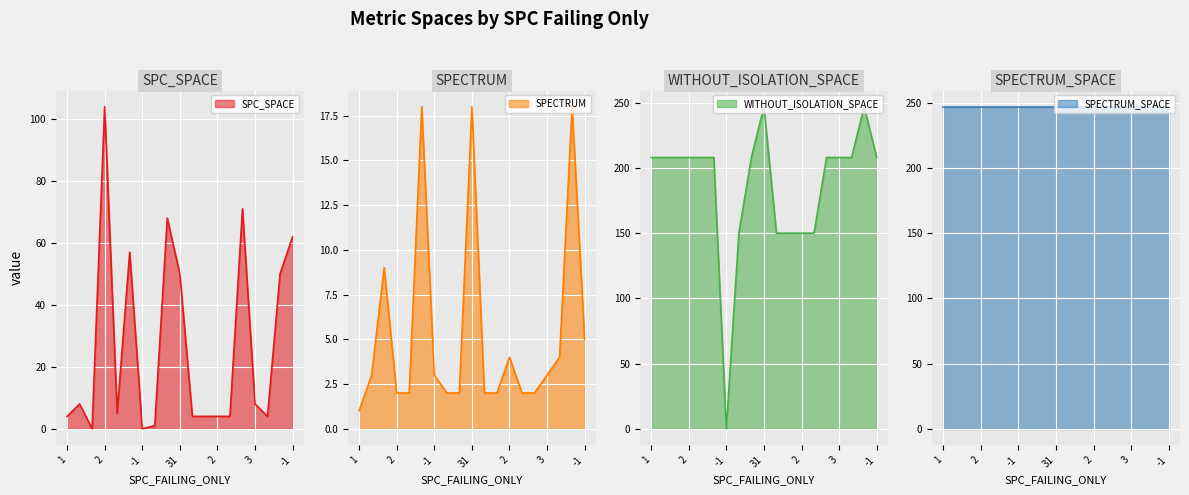

What is the difference between the maximum and minimum values in the WITHOUT_ISOLATION_SPACE series?

247